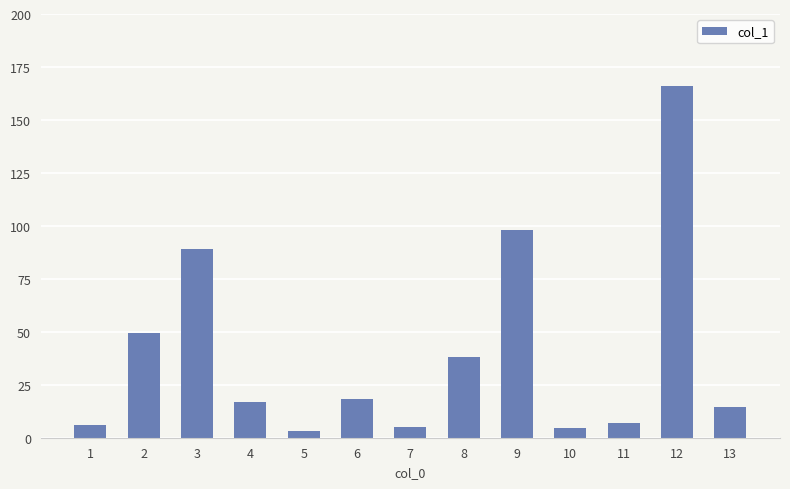

Are the bars grouped side by side (vs. stacked)?

No